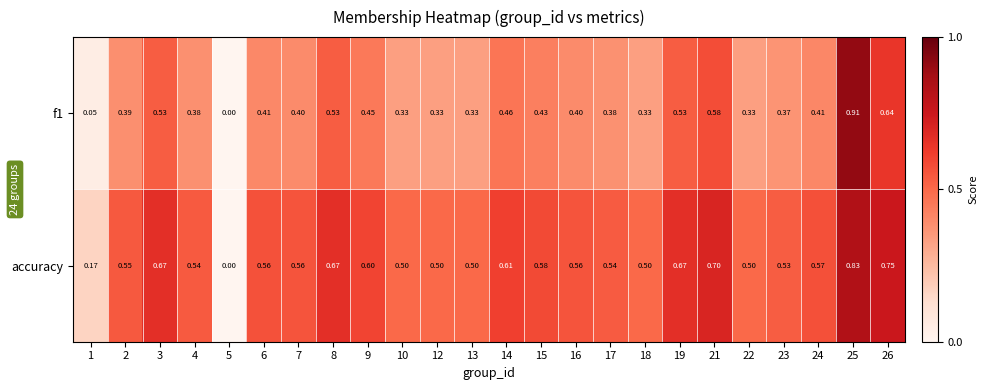

Rank the series by their maximum value, from highest to lowest.

f1, accuracy